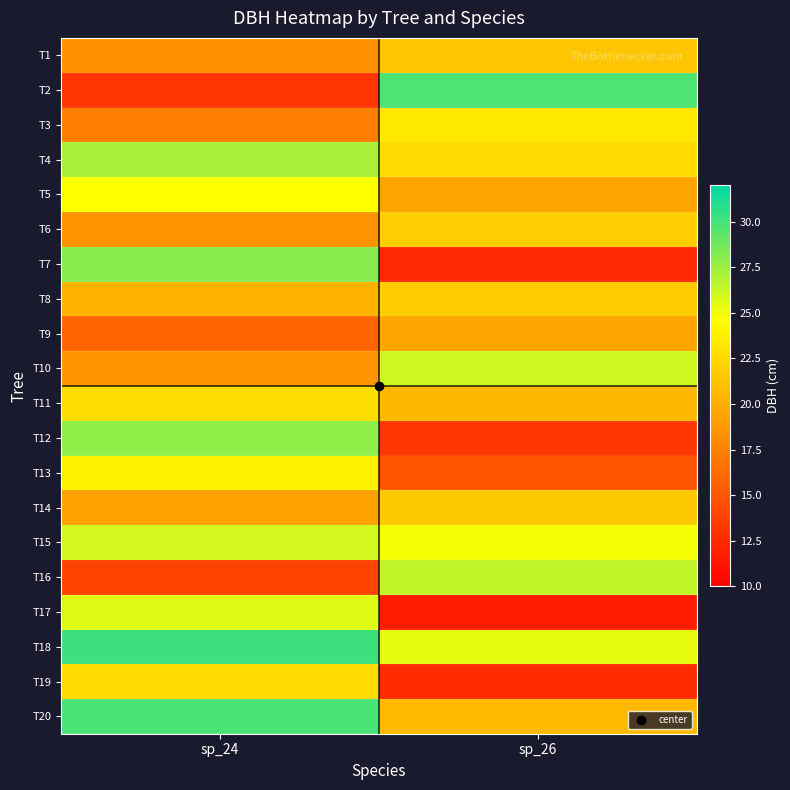

Reading right to left, extract all data points from this chart.

T1: sp_26=21.4	sp_24=18.2
T2: sp_26=29.8	sp_24=13.1
T3: sp_26=23.4	sp_24=17.3
T4: sp_26=22.6	sp_24=27.1
T5: sp_26=19.4	sp_24=24.6
T6: sp_26=21.8	sp_24=18.6
T7: sp_26=12.3	sp_24=28.1
T8: sp_26=21.8	sp_24=20.3
T9: sp_26=19.6	sp_24=15.8
T10: sp_26=26.0	sp_24=18.6
T11: sp_26=20.6	sp_24=22.7
T12: sp_26=13.2	sp_24=27.9
T13: sp_26=14.8	sp_24=23.8
T14: sp_26=21.6	sp_24=19.3
T15: sp_26=24.9	sp_24=25.9
T16: sp_26=26.4	sp_24=13.9
T17: sp_26=11.6	sp_24=25.6
T18: sp_26=25.3	sp_24=30.2
T19: sp_26=12.6	sp_24=22.6
T20: sp_26=20.7	sp_24=29.9